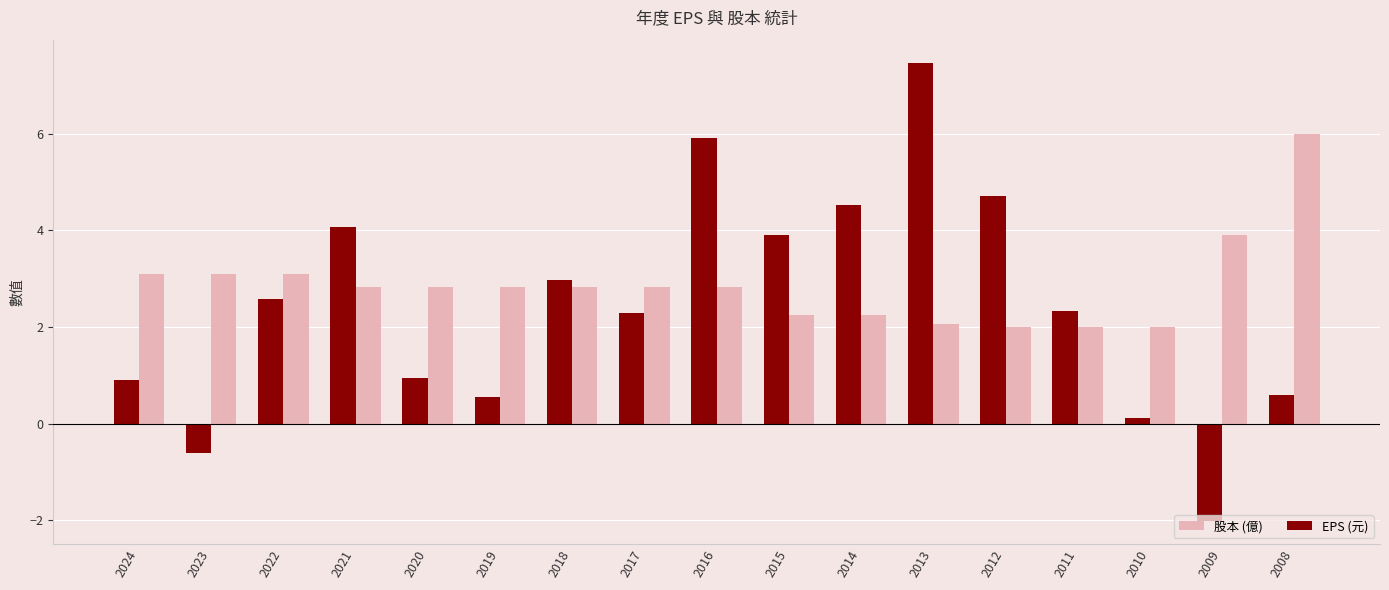

Which series has the largest total across all categories?

股本 (億)